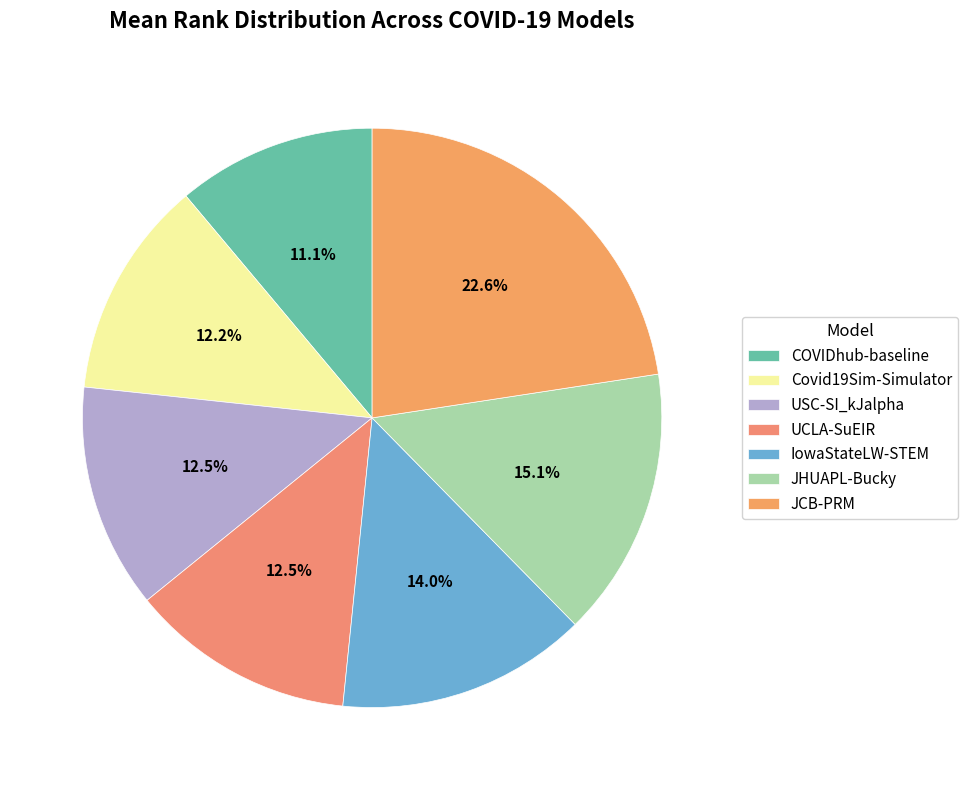

Is there a majority slice in this chart?

No